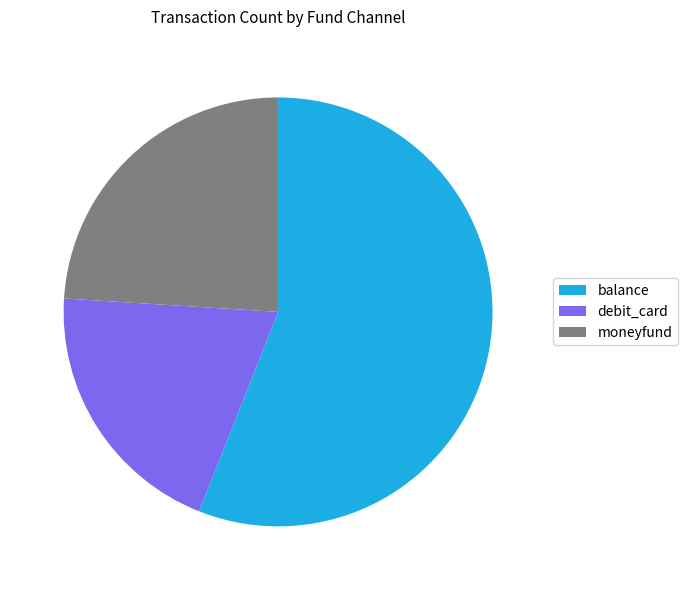

What is the smallest slice in the pie chart?

debit_card